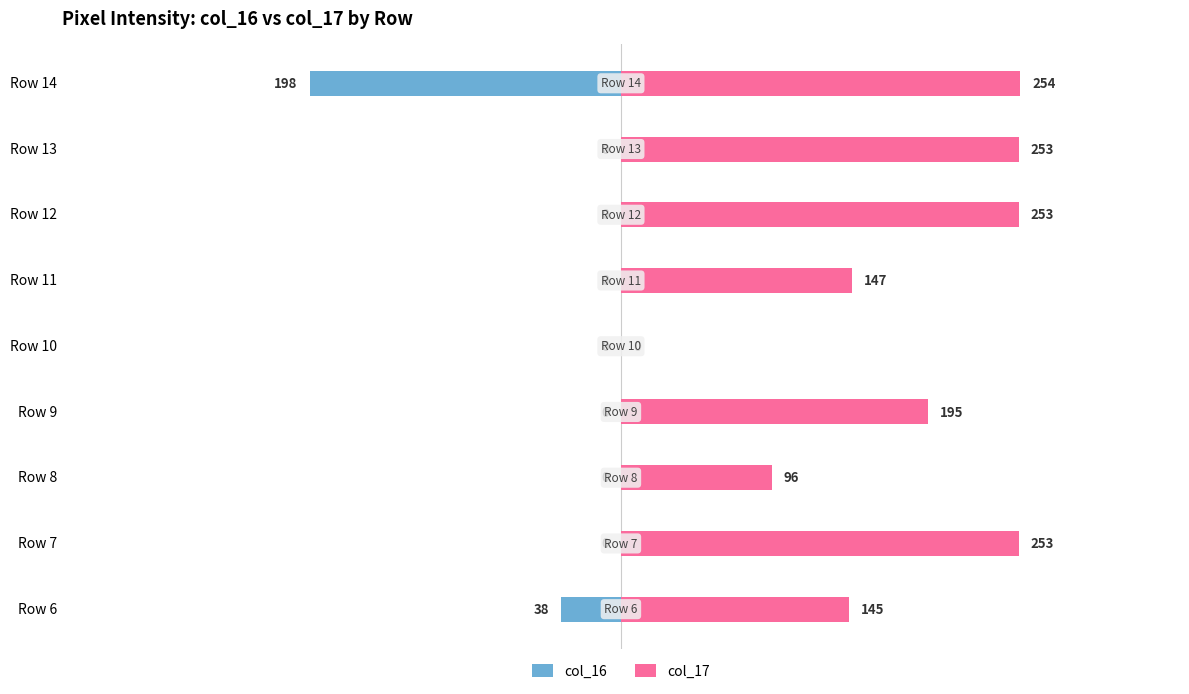

How many bars are there in total?

18